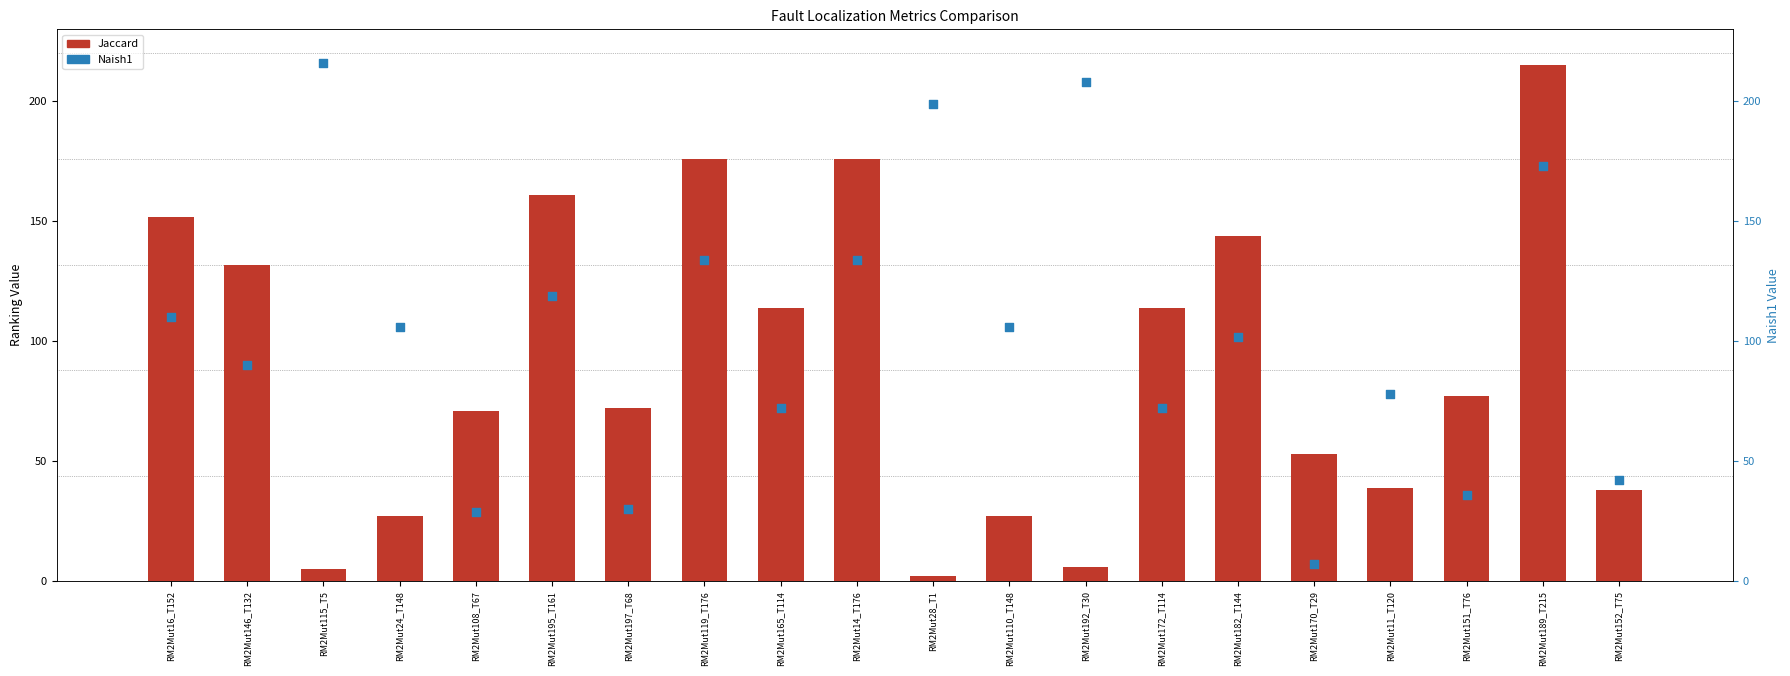

At how many categories does at least one series exceed 205?

3